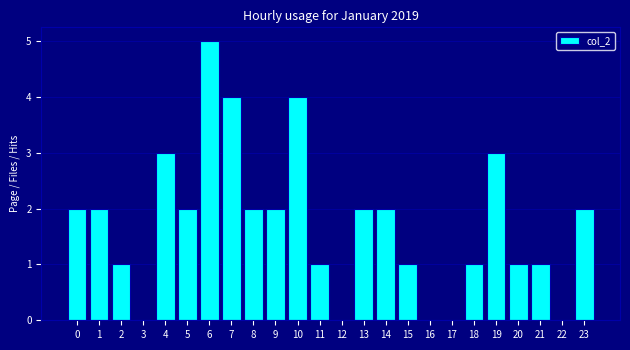

Reading left to right, list all the values displayed in this chart.

0=2	1=2	2=1	3=0	4=3	5=2	6=5	7=4	8=2	9=2	10=4	11=1	12=0	13=2	14=2	15=1	16=0	17=0	18=1	19=3	20=1	21=1	22=0	23=2